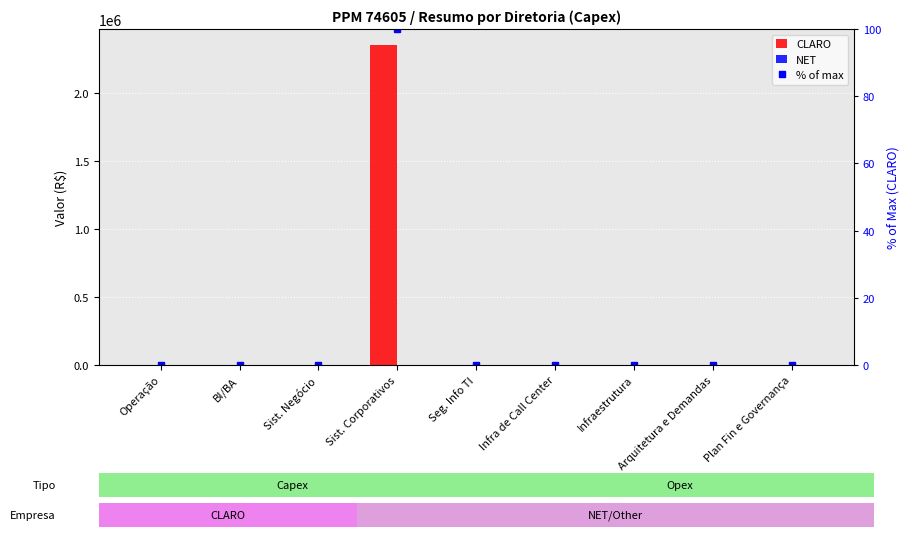

List the labels in order of % of max value, smallest first.

Operação, BI/BA, Sist. Negócio, Seg. Info TI, Infra de Call Center, Infraestrutura, Arquitetura e Demandas, Plan Fin e Governança, Sist. Corporativos